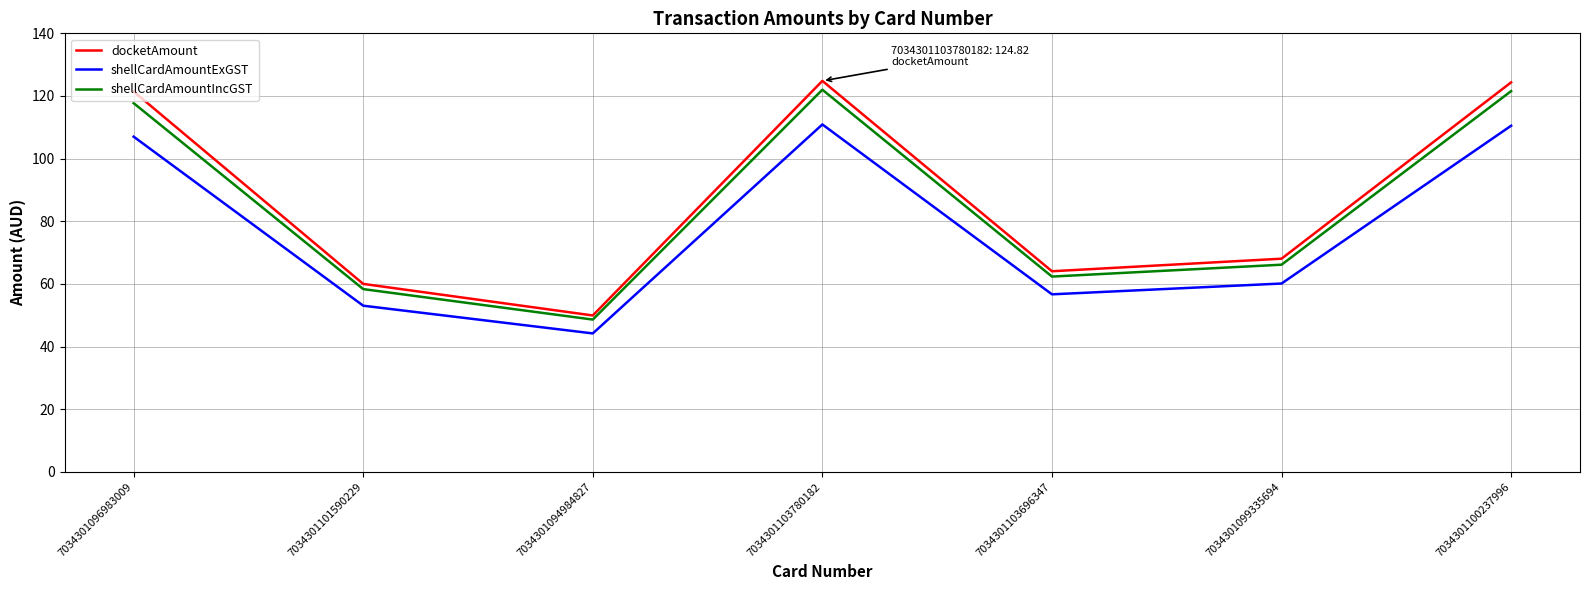

How many values in the docketAmount series exceed 68?

4